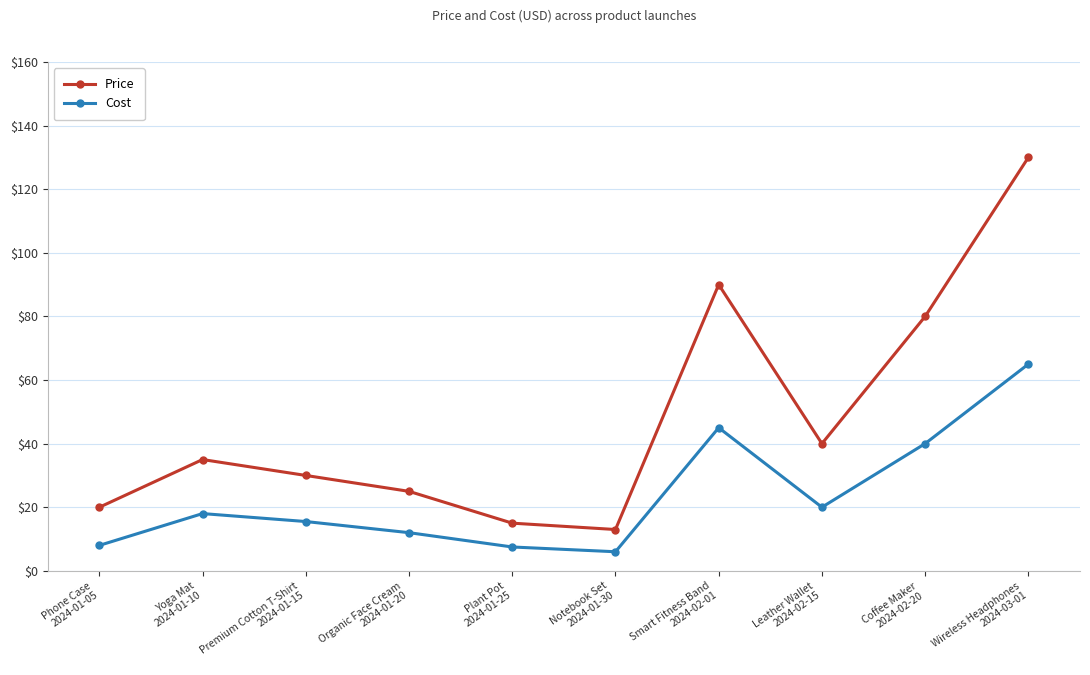

Which series changed the most between Yoga Mat
2024-01-10 and Plant Pot
2024-01-25?

Price